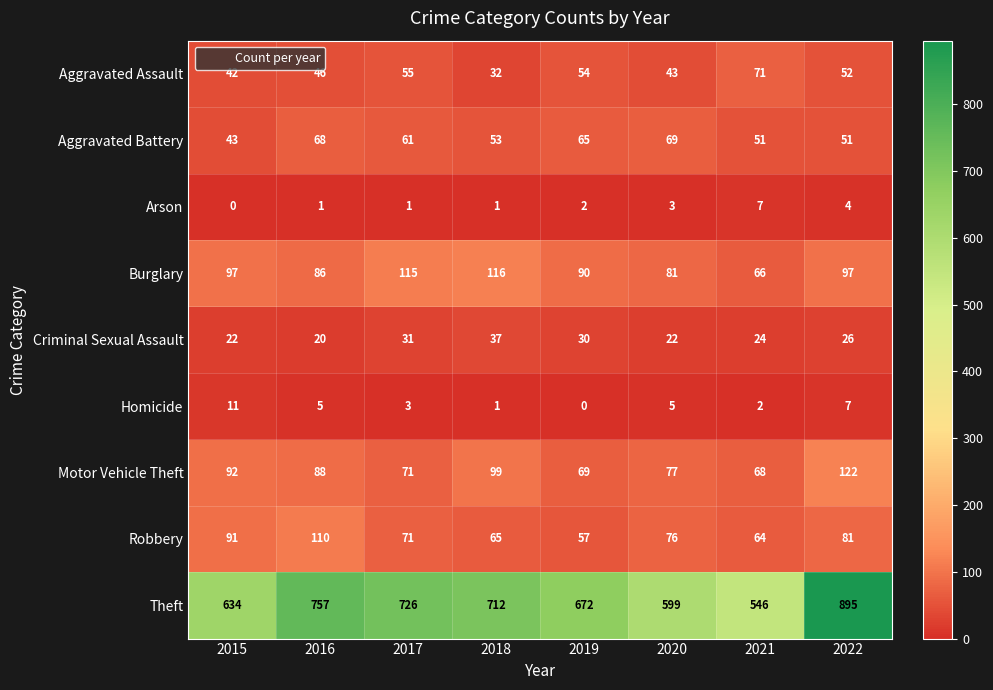

The Criminal Sexual Assault series shows 37 at 2018. True or false?

True